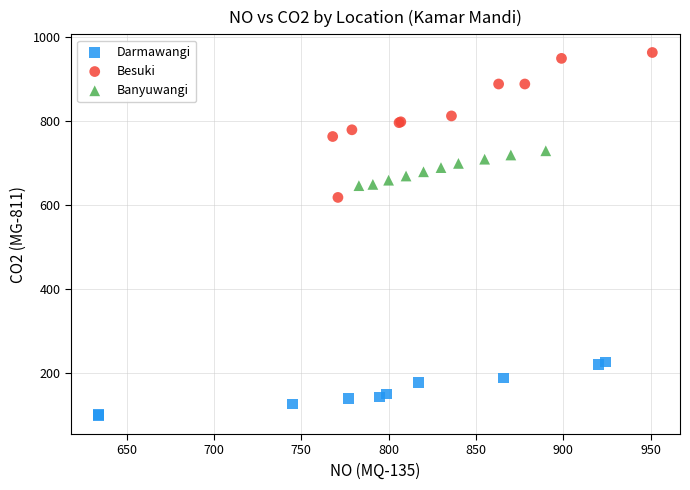

Which series has the widest spread of Y values?

Besuki